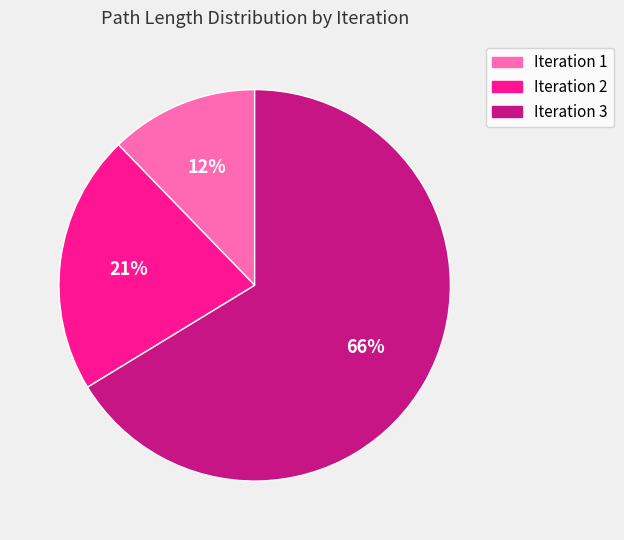

How many segments does this pie chart have?

3